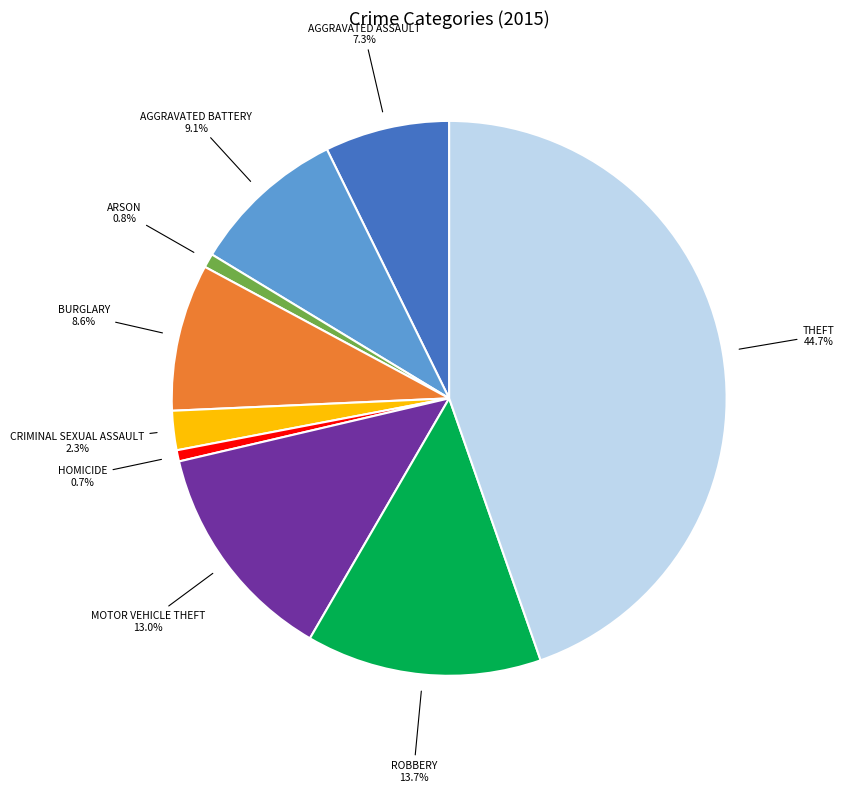

Is there any slice that represents more than half of the pie?

No